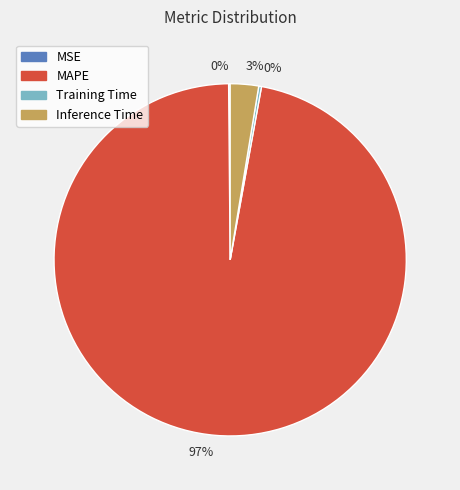

Does any single category account for the majority?

Yes